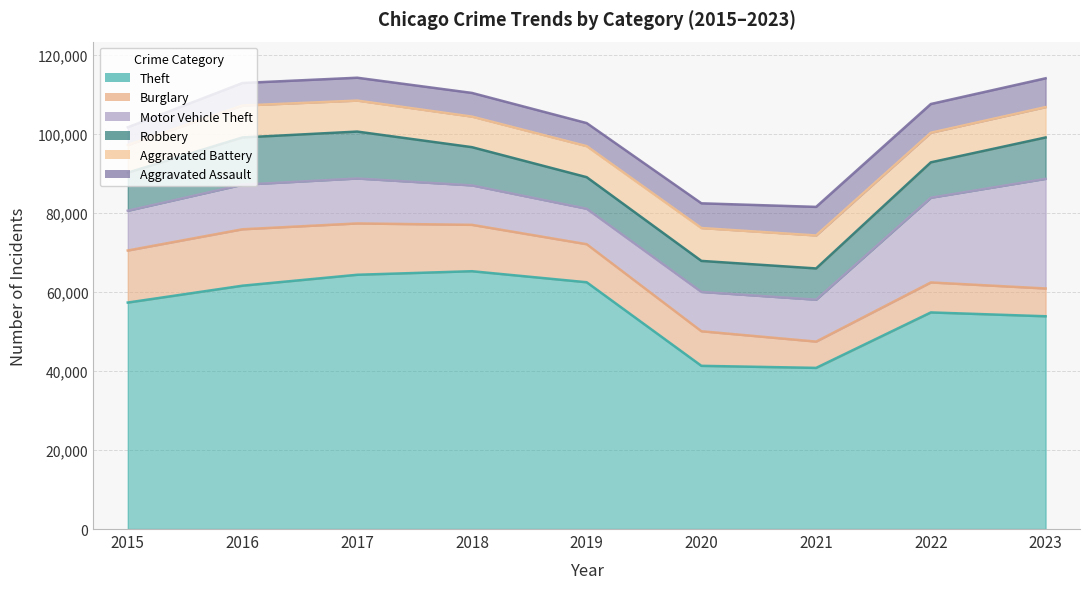

The Motor Vehicle Theft series shows 16971 at 2018. True or false?

False